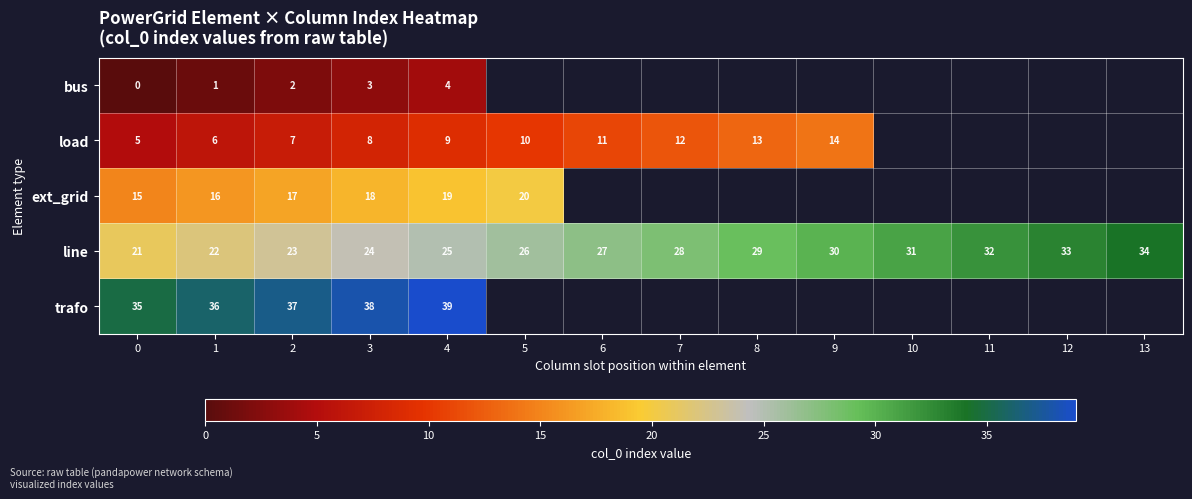

What is the maximum value for line?

34